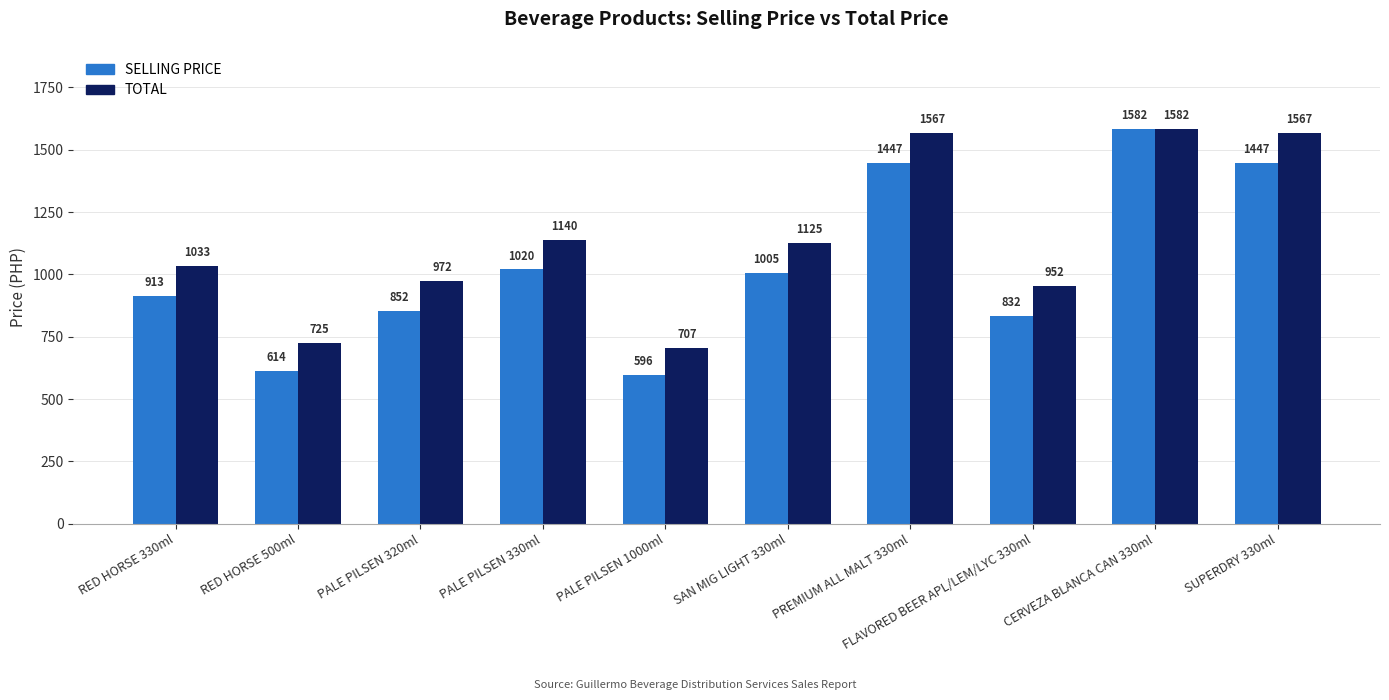

Which series changed the most between PALE PILSEN 1000ml and PREMIUM ALL MALT 330ml?

TOTAL